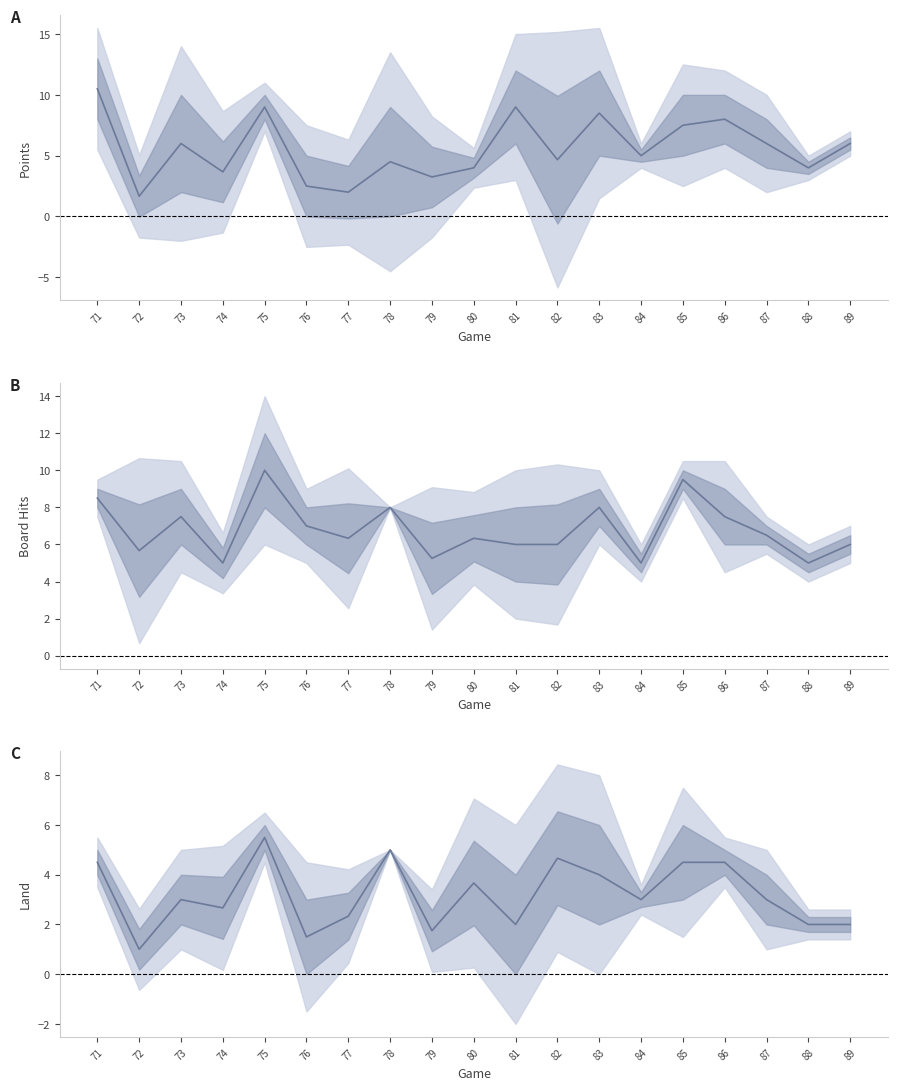

What are all the series names shown in the legend?

Points, Board Hits, Land